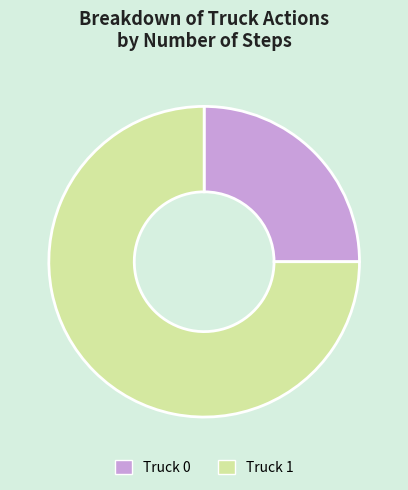

Do Truck 1 and Truck 0 together represent more than half of the pie?

Yes